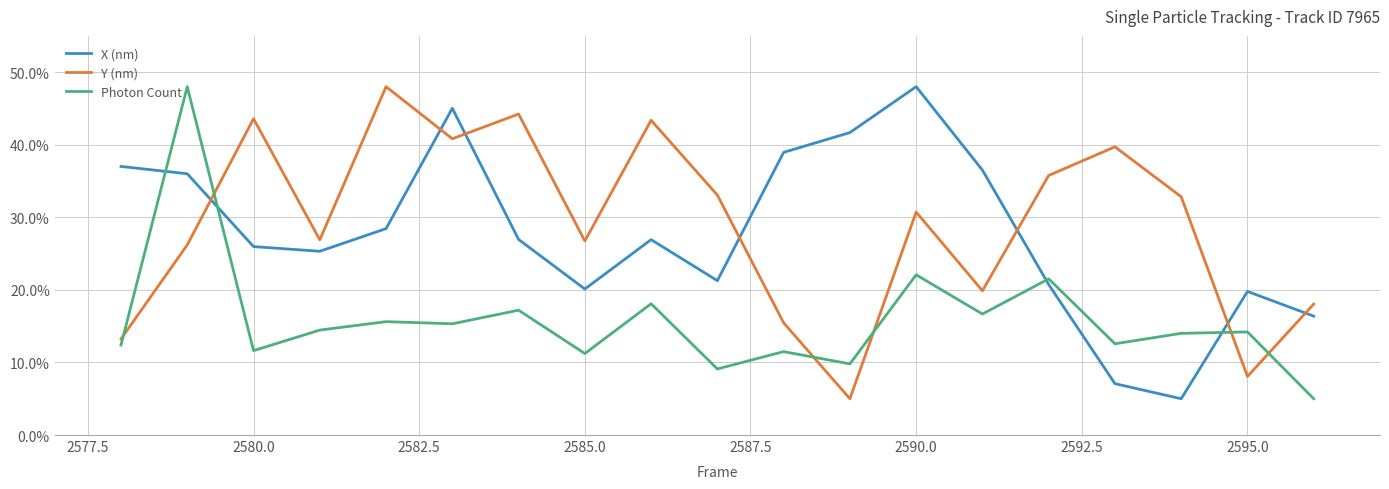

What is the lowest value of the Y (nm) series?

5.0